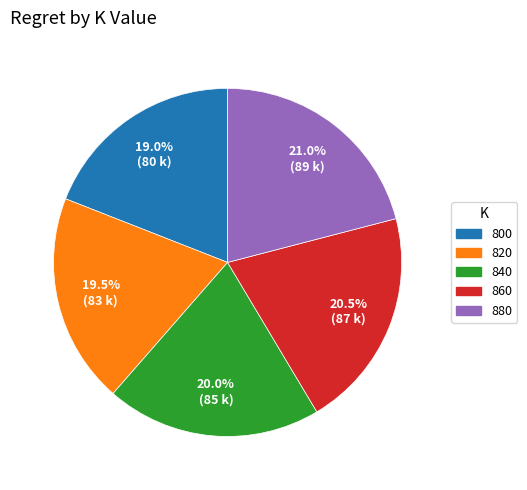

To the nearest percent, what is the difference between the largest and smallest slice percentages?

2%